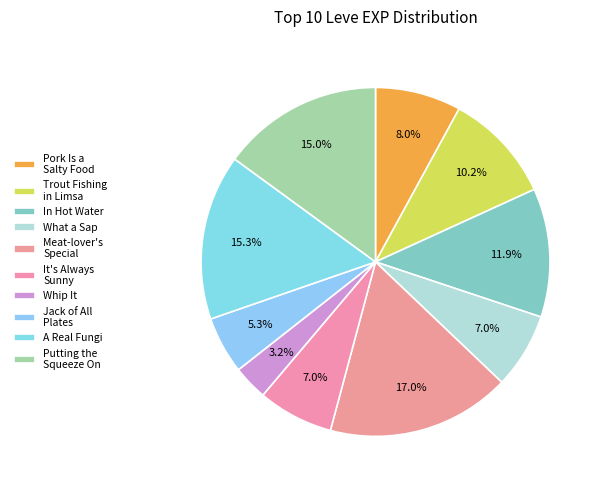

How many segments does this pie chart have?

10